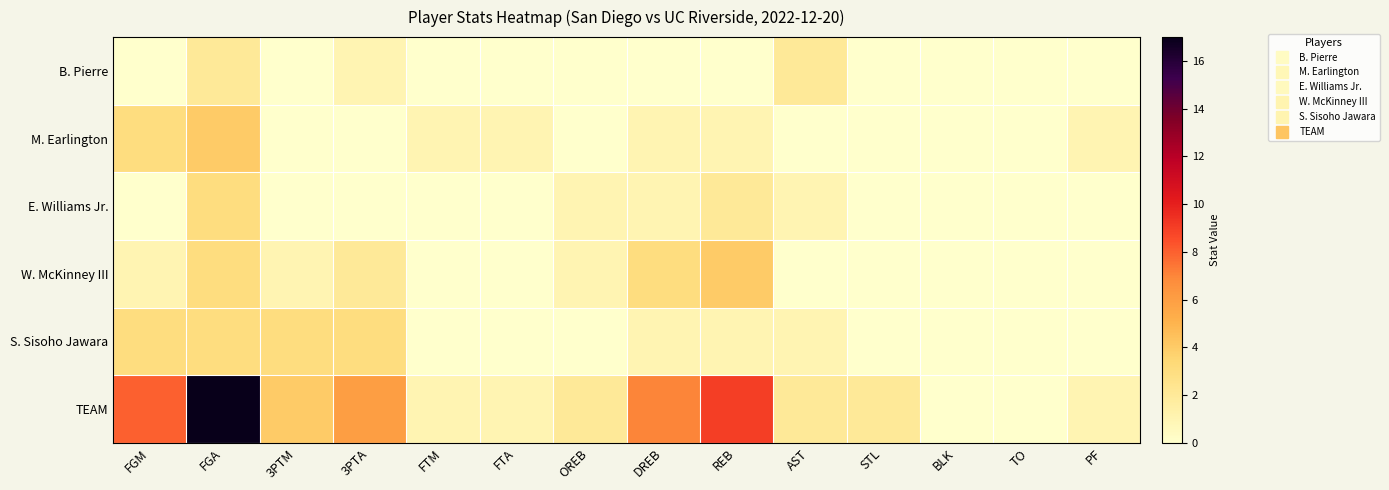

Which series has the largest range (max minus min)?

TEAM